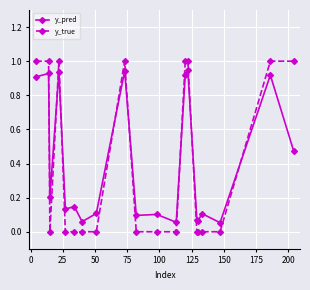

At how many categories does at least one series exceed 0?

20